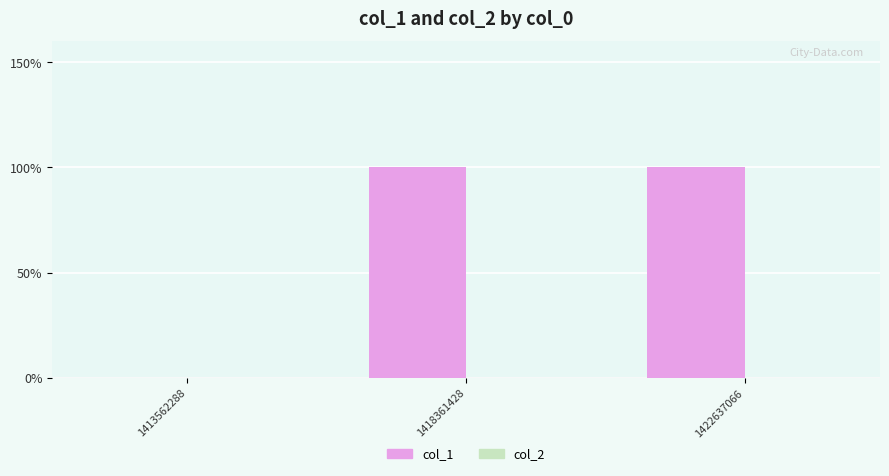

Which has a higher value, 1422637066 or 1418361428?

1422637066